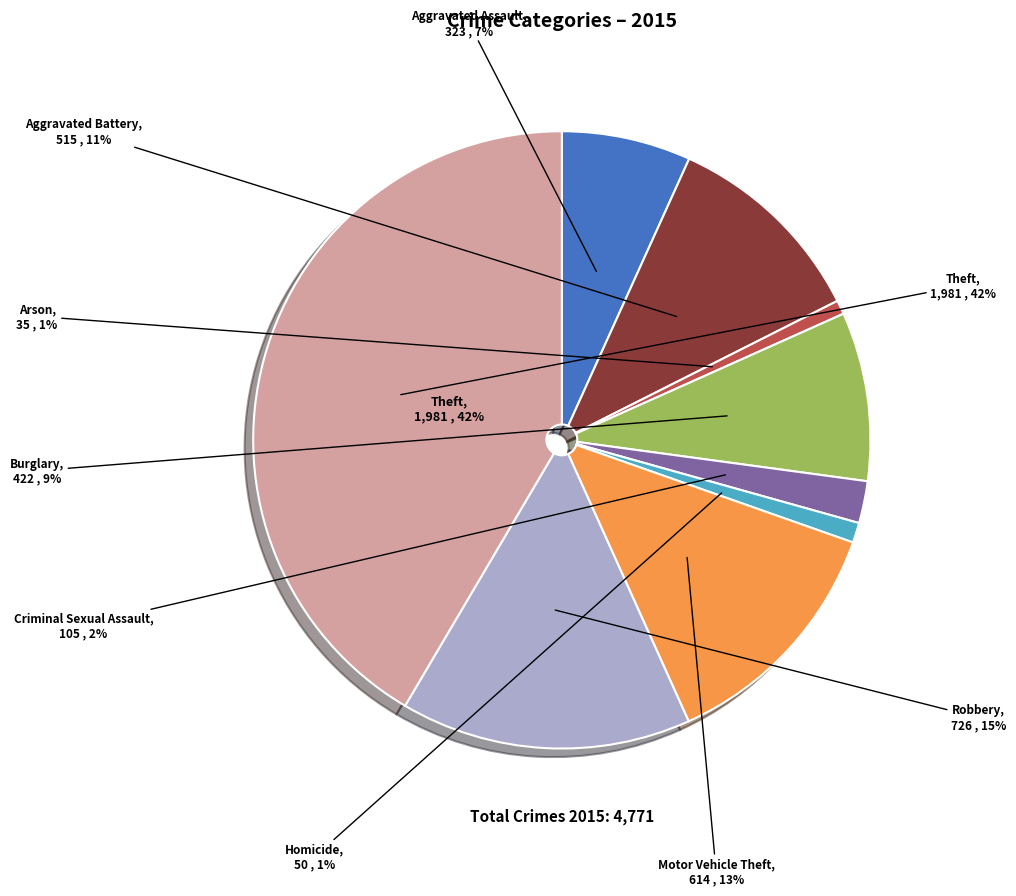

To the nearest percent, what is the difference between the Aggravated Assault and Homicide slice percentages?

6%